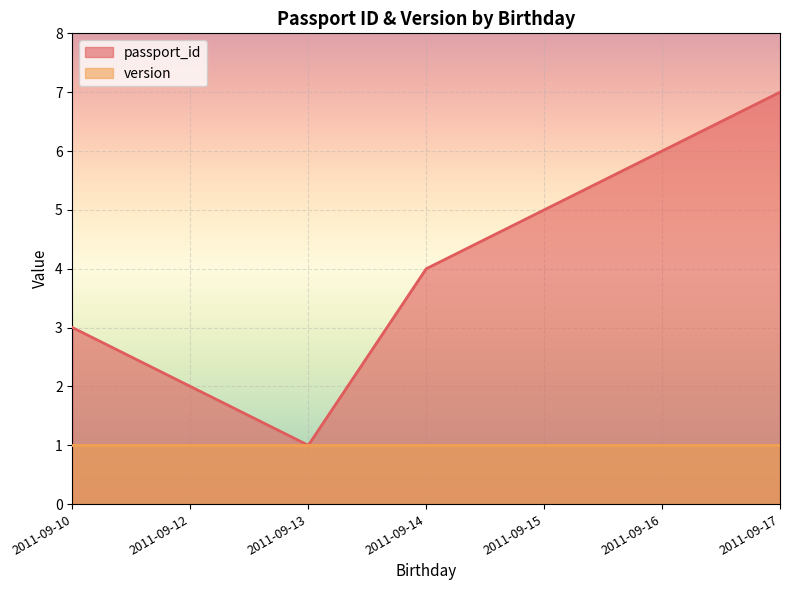

Which series changed the most between 2011-09-10 and 2011-09-12?

passport_id